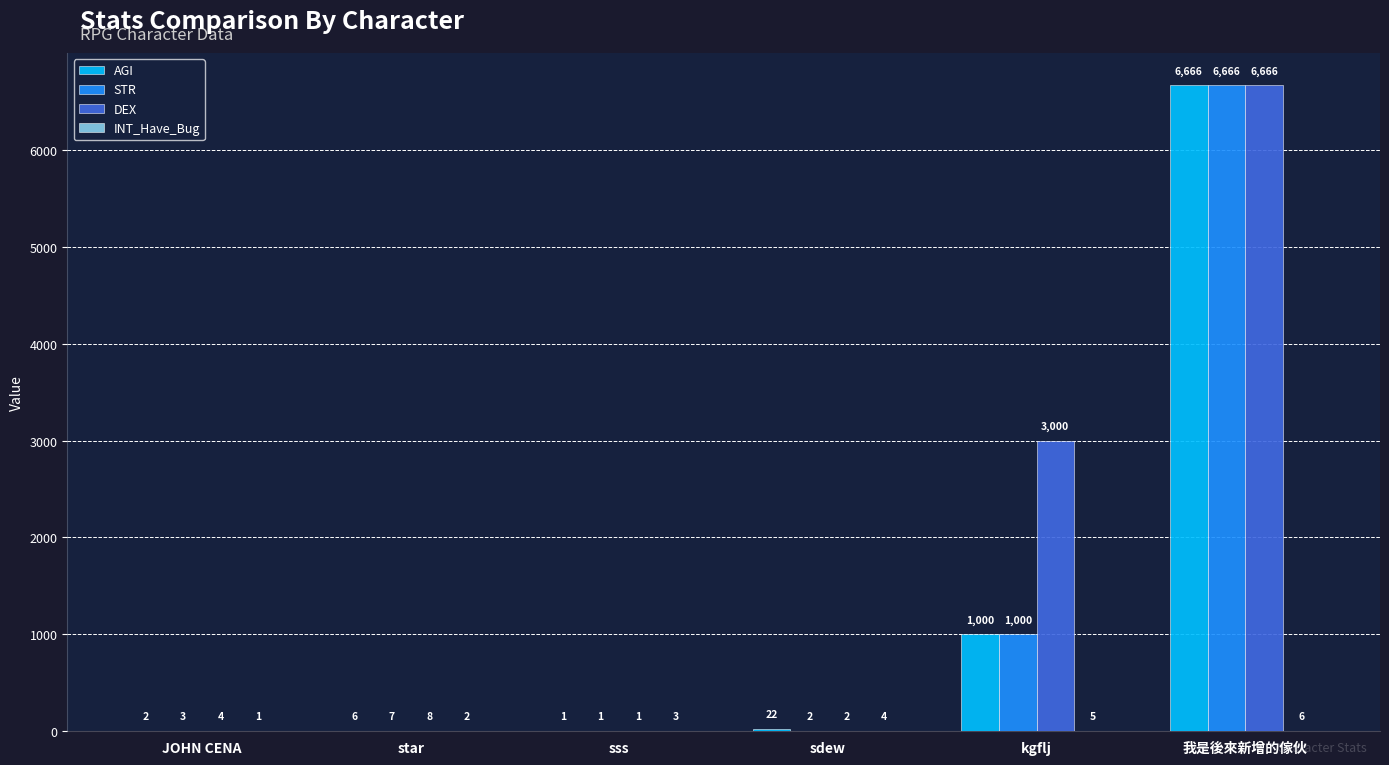

Which category has the highest value across all series?

我是後來新增的傢伙